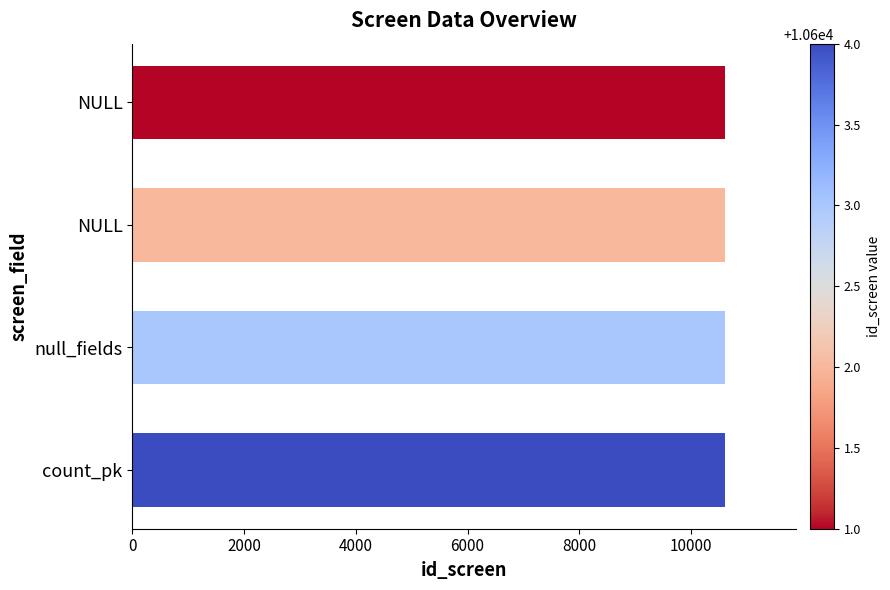

How many bars are there in total?

4